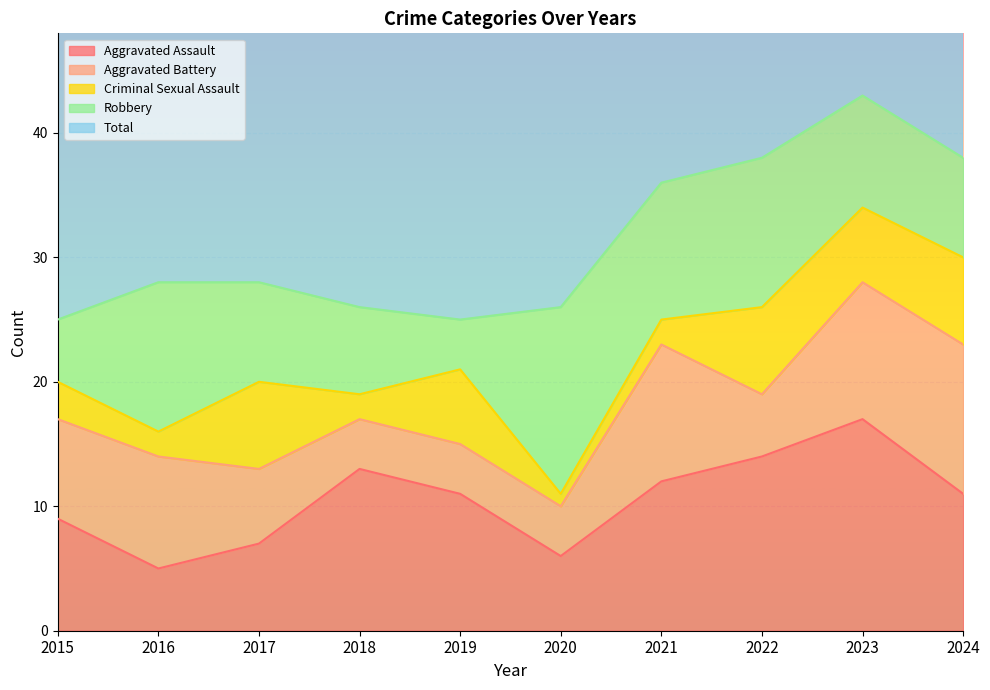

Reading right to left, list all the values displayed in this chart.

Aggravated Assault: 11	17	14	12	6	11	13	7	5	9
Aggravated Battery: 12	11	5	11	4	4	4	6	9	8
Criminal Sexual Assault: 7	6	7	2	1	6	2	7	2	3
Robbery: 8	9	12	11	15	4	7	8	12	5
Total: 38	43	38	36	27	25	26	29	29	25